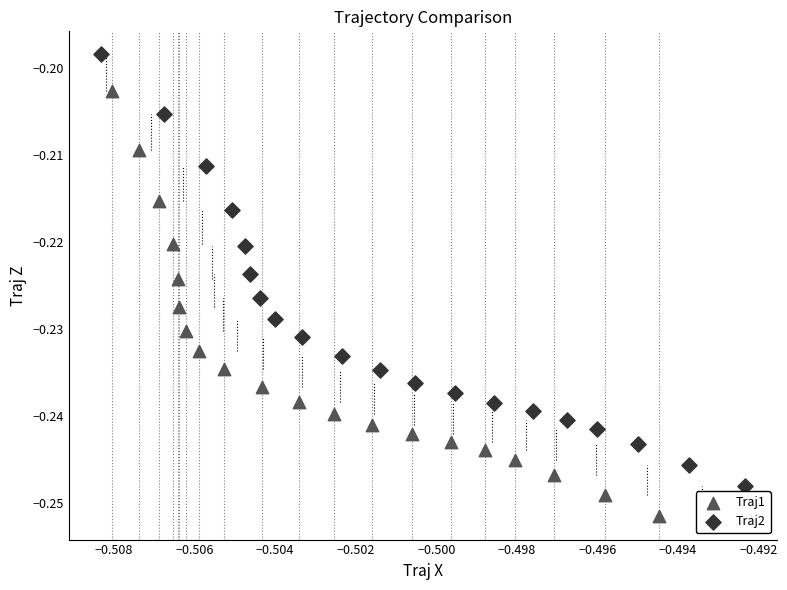

Which series has the largest Y range (max minus min)?

Traj2